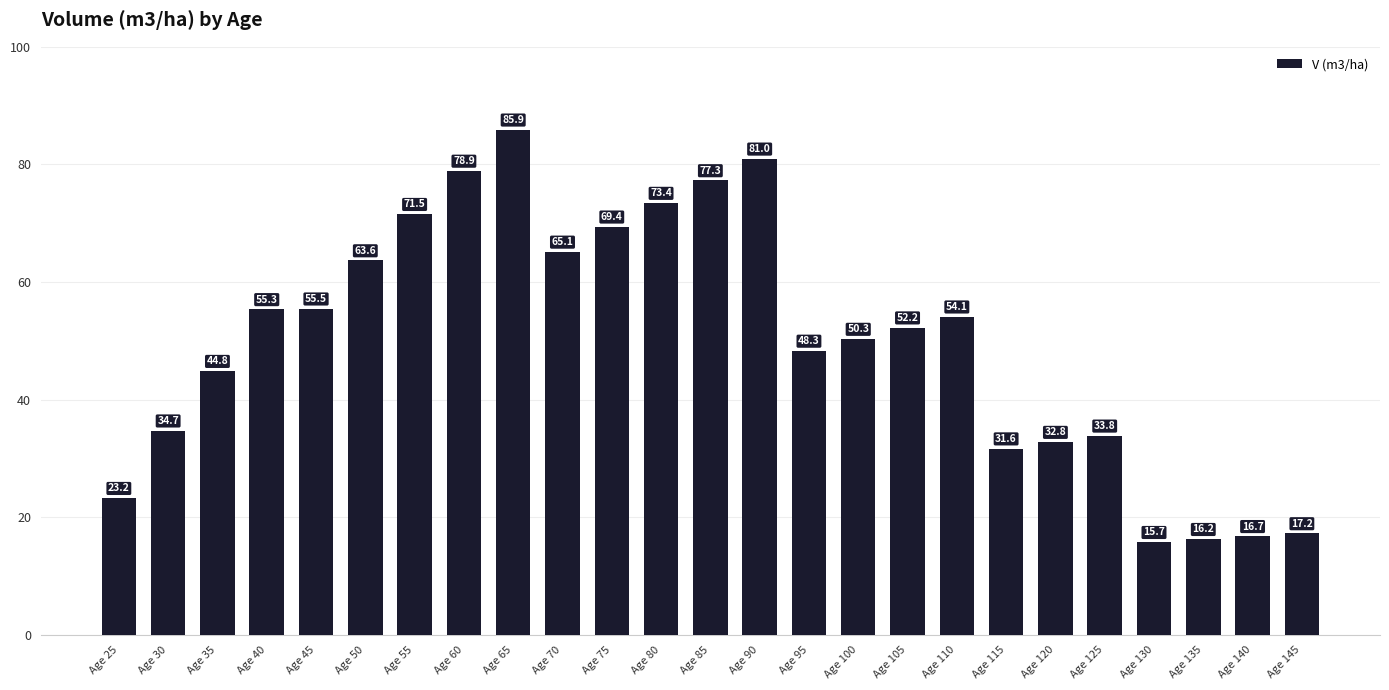

Between Age 145 and Age 75, which is larger?

Age 75